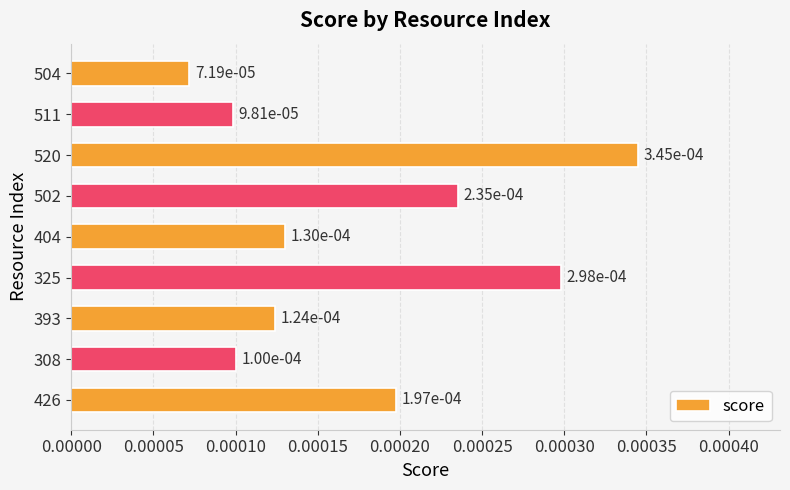

How many series are shown in this chart?

1